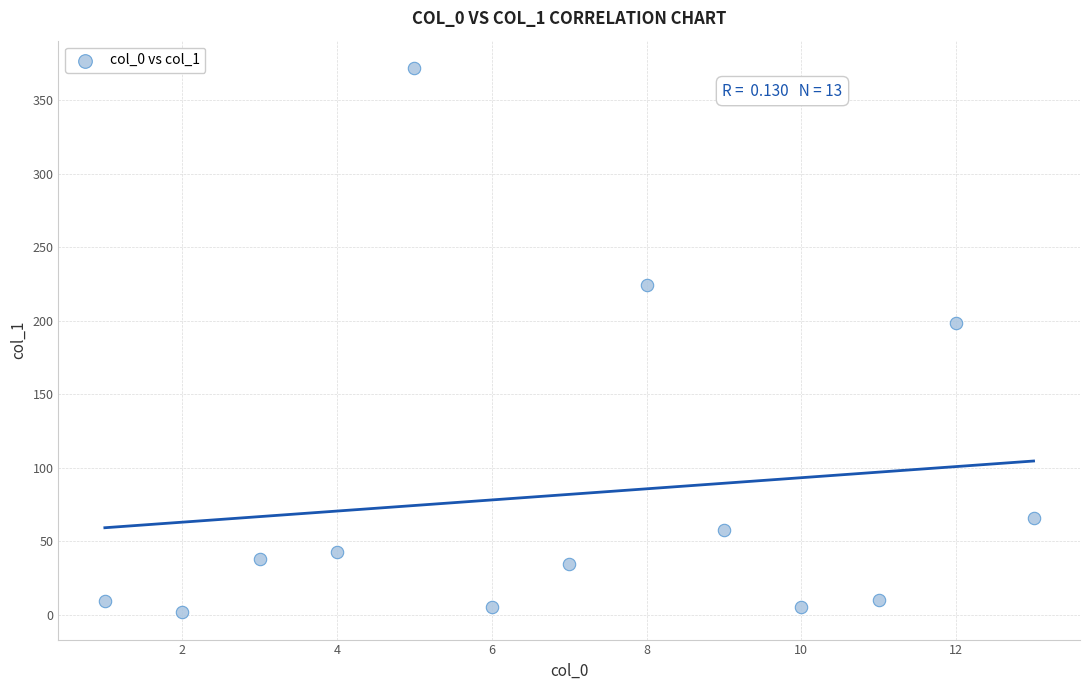

What is the range of X values (max minus min)?

12.0